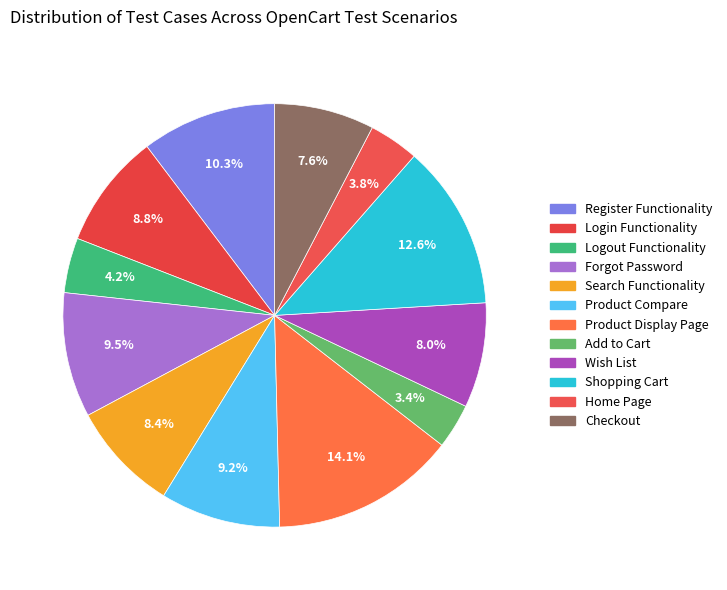

Do Login Functionality and Register Functionality together represent more than half of the pie?

No